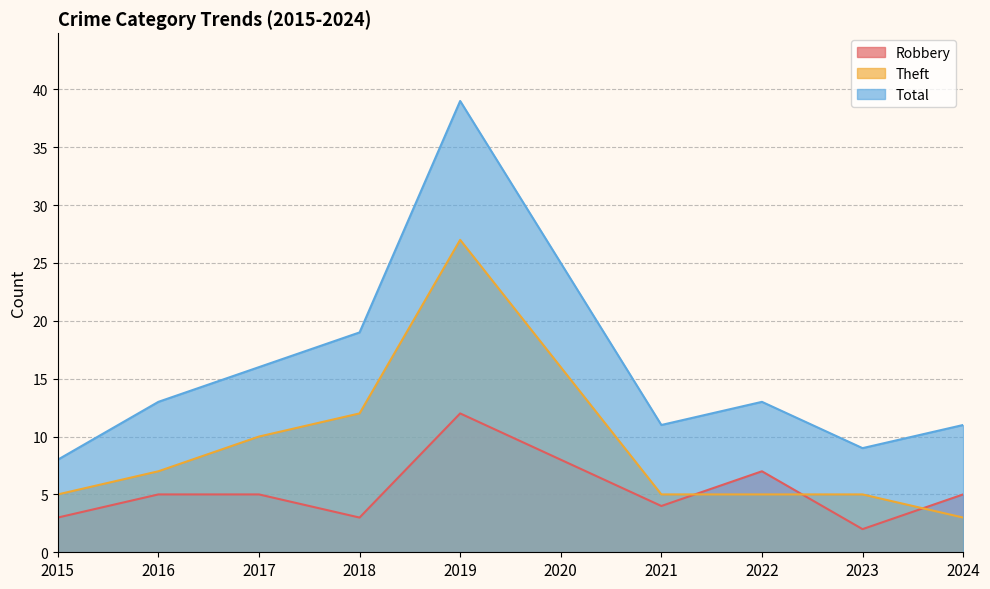

True or false: Robbery has a value of 3 at 2015.

True